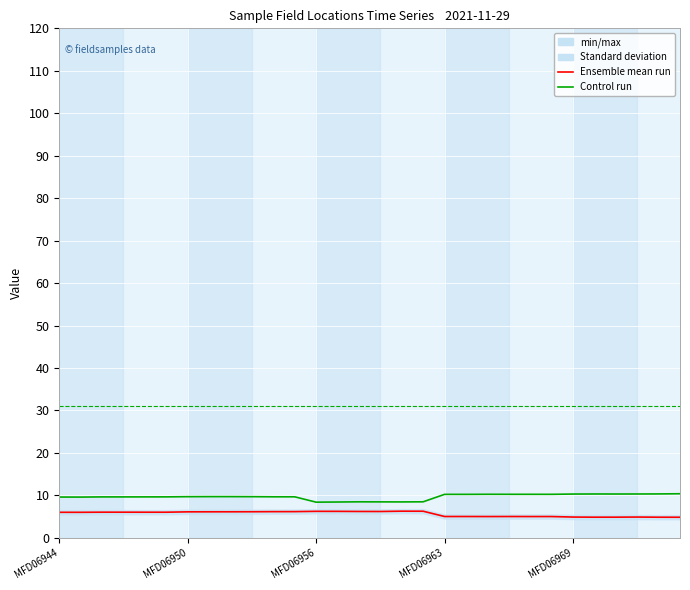

What is the total value across all series at 17?

45.8